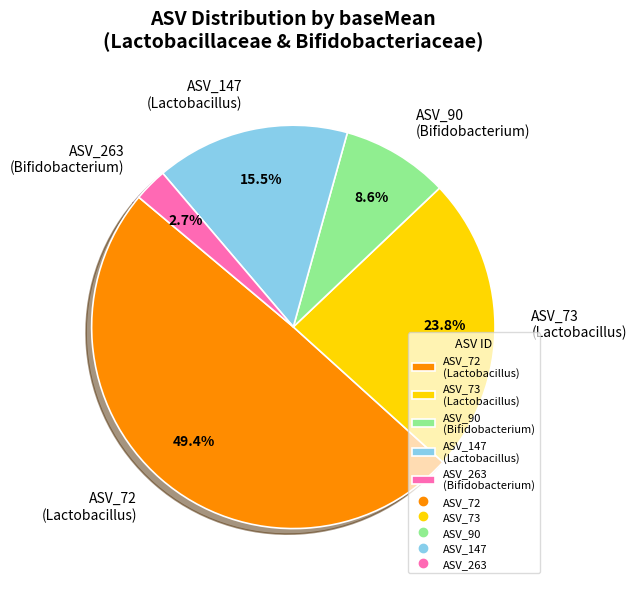

Is there a majority slice in this chart?

No